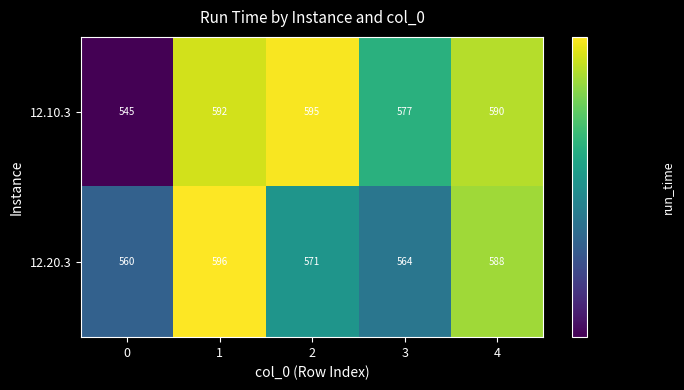

What is the difference between the second highest and second lowest values in the 12.20.3 series?

24